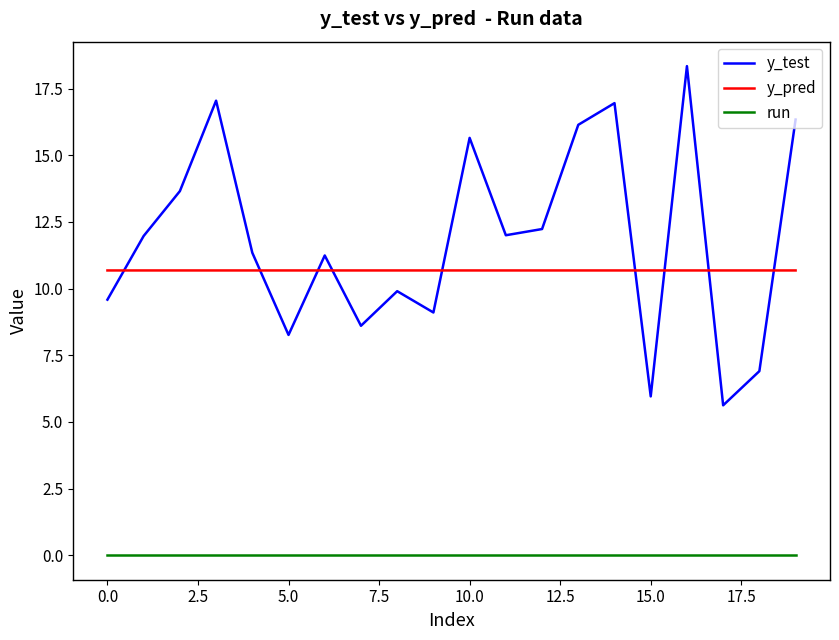

True or false: y_pred and run intersect in this chart.

False